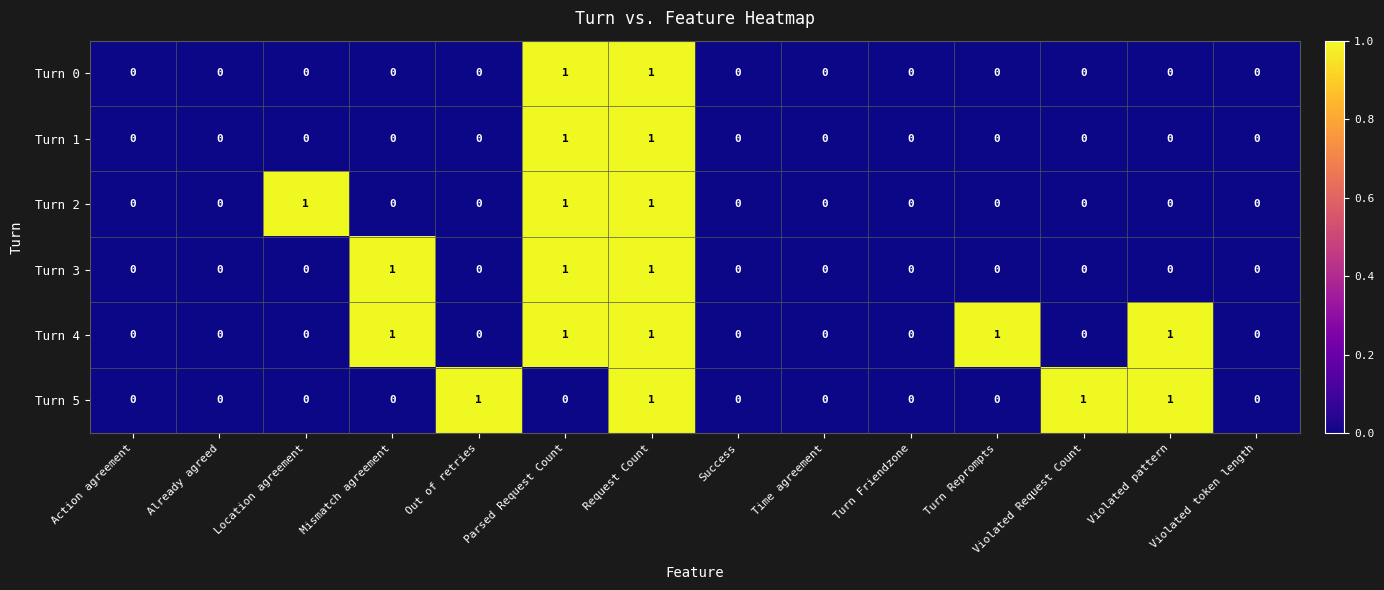

The value of Turn 5 at Location agreement is 0. True or false?

True